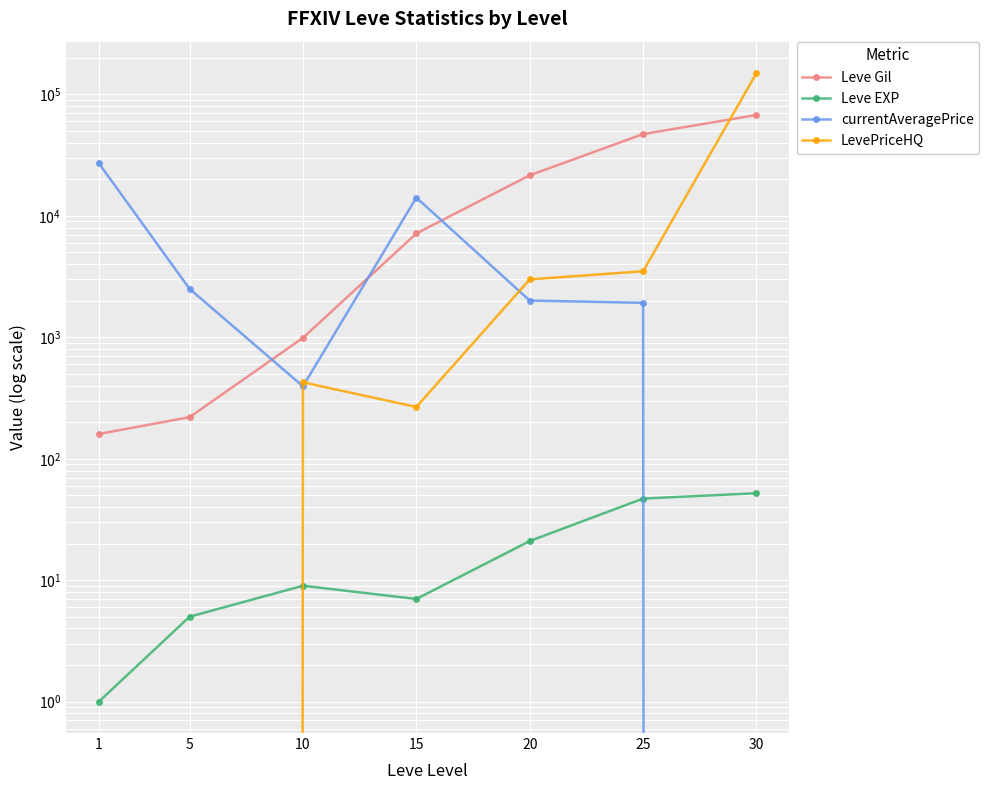

The Leve Gil series shows 348 at 10. True or false?

False